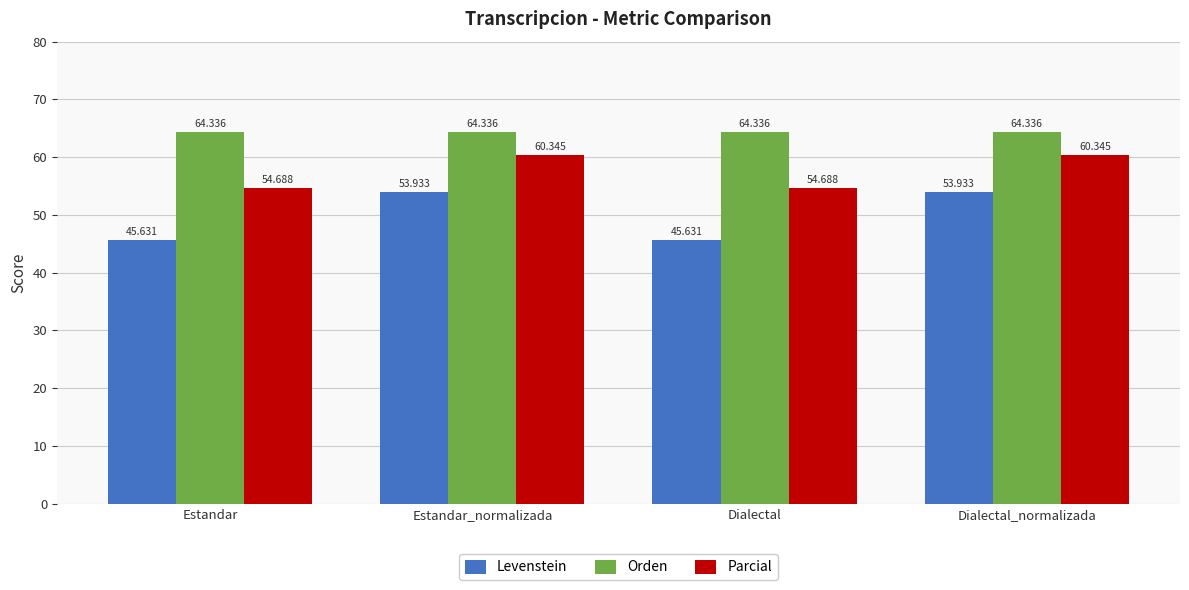

At how many categories does at least one series exceed 47?

4